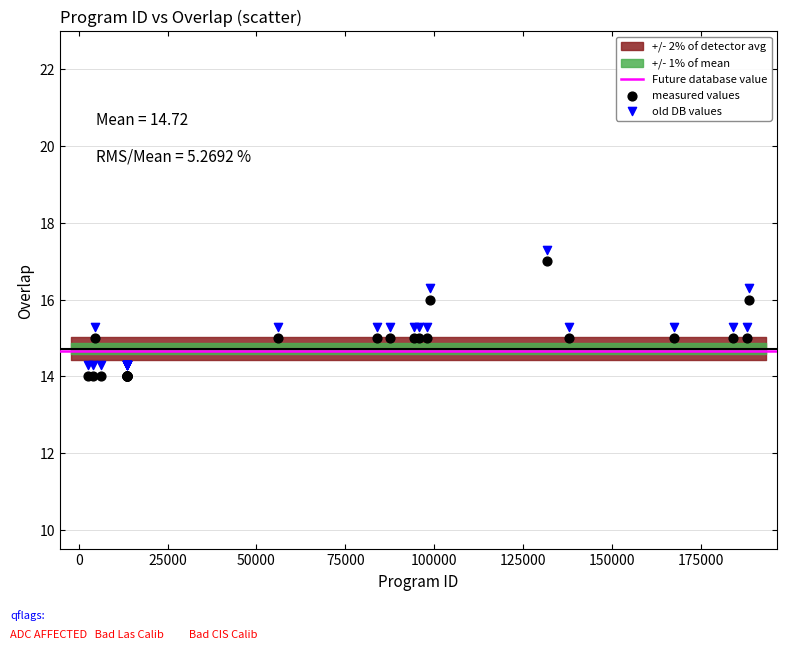

What is the X range (max minus min) for the scatter plot?

185777.0